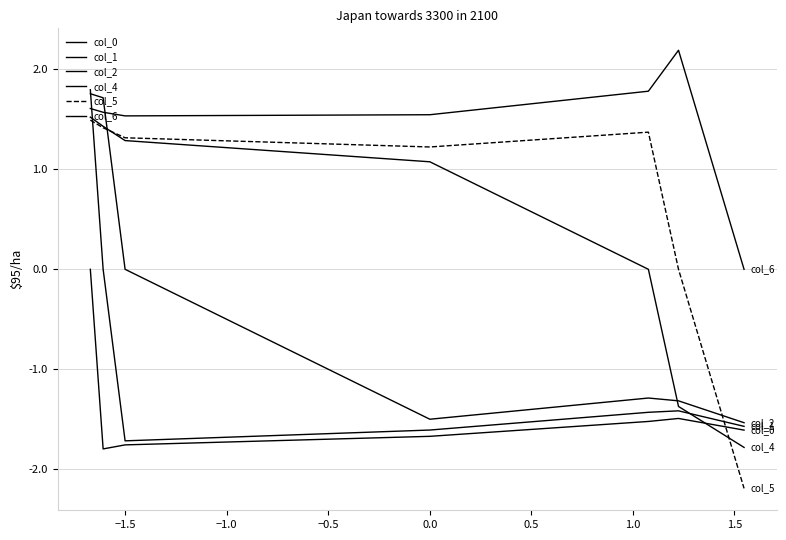

Does the chart have visible grid lines?

Yes